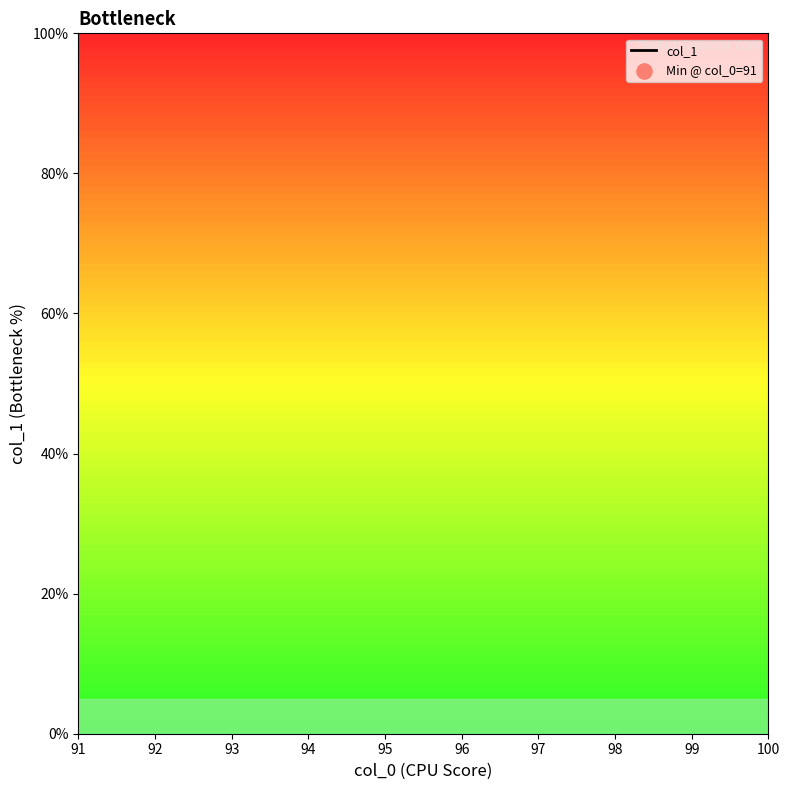

Which has a higher value, 92 or 93?

93